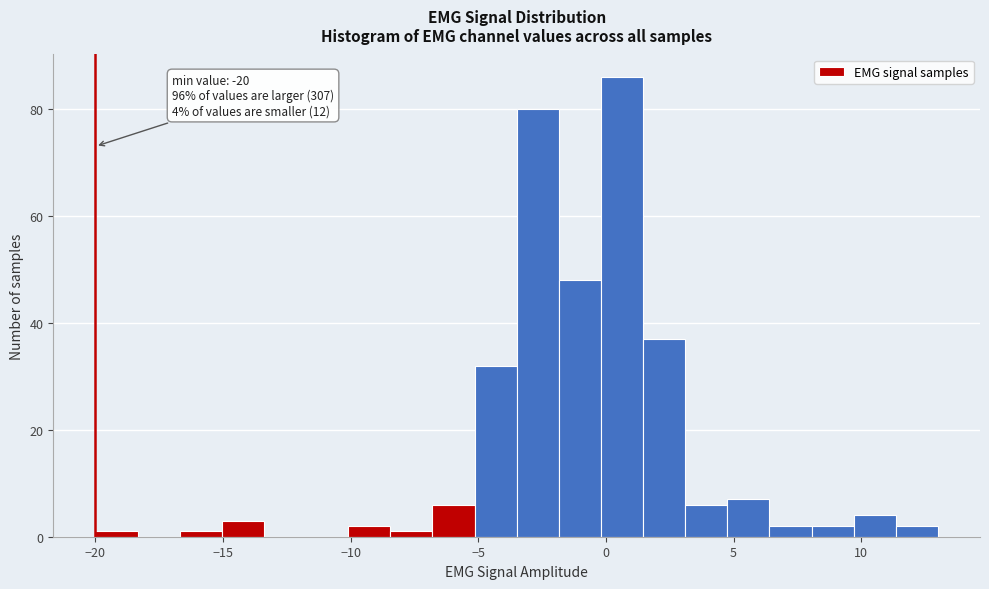

Around what value on the x-axis is the tallest bar? Give the approximate position of its centre, as read against the axis.

0.5